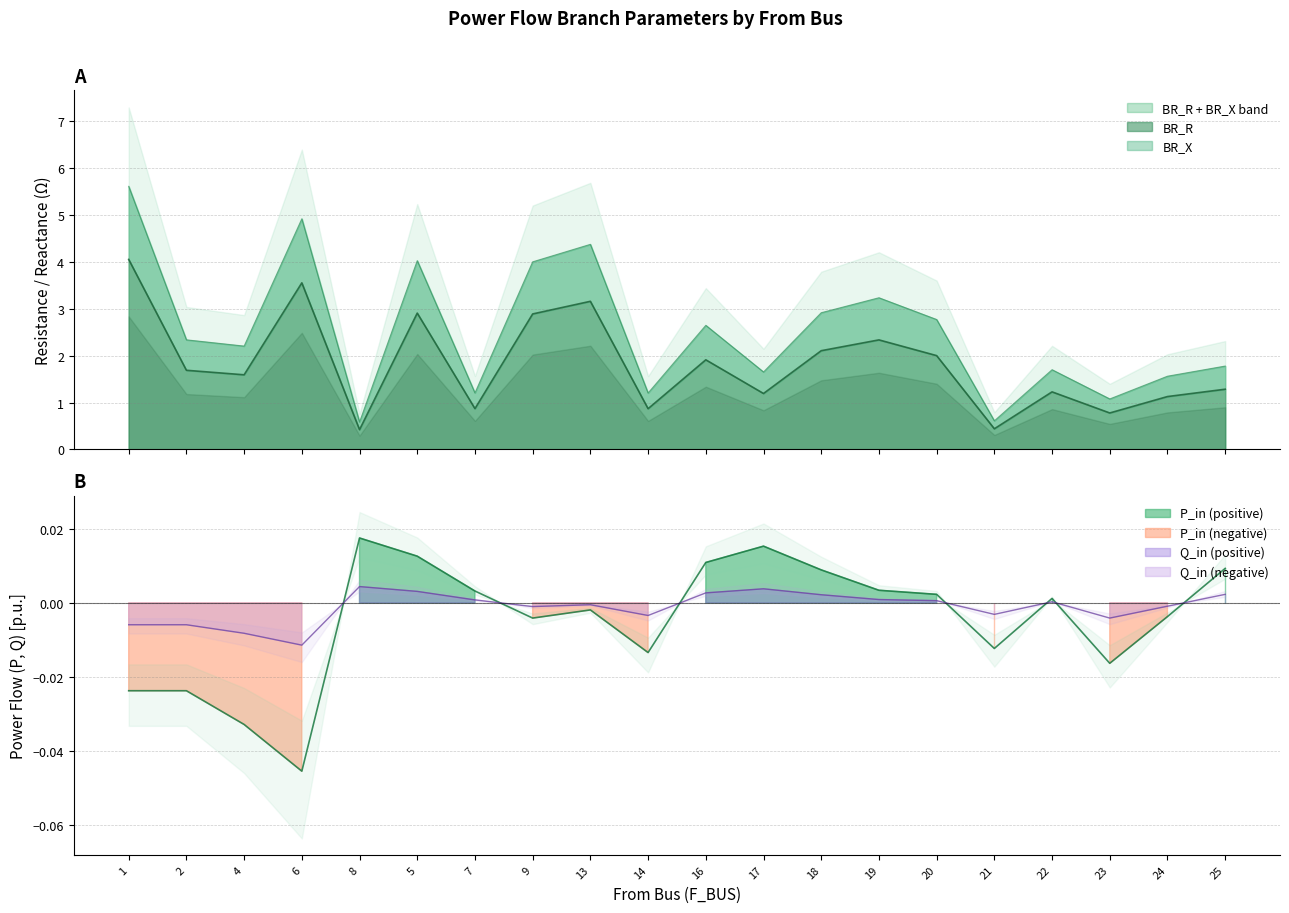

At 17, list the series in order from smallest to largest.

Q_in, P_in, BR_R, BR_X